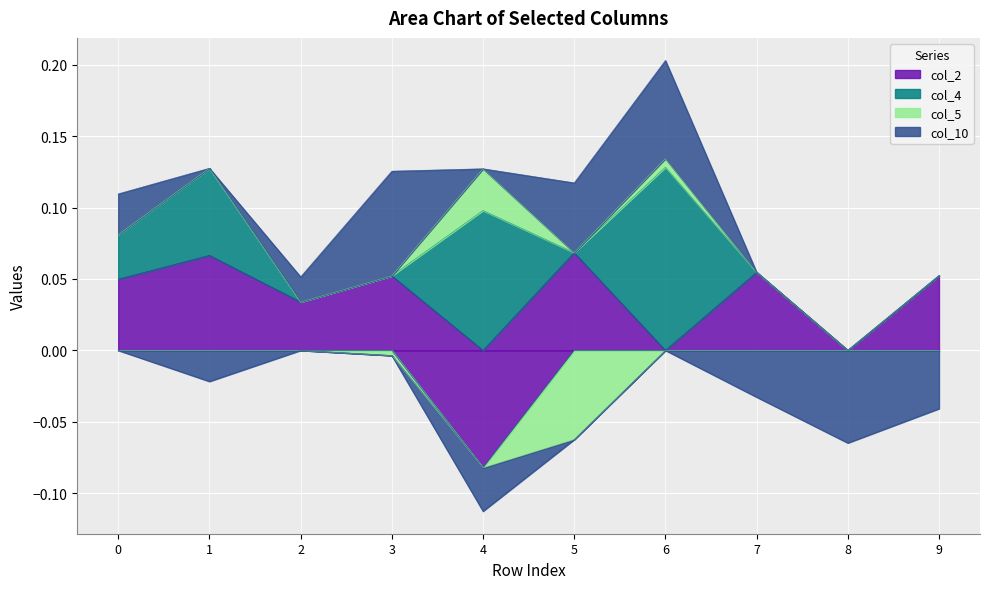

What is the greatest value displayed?

0.1